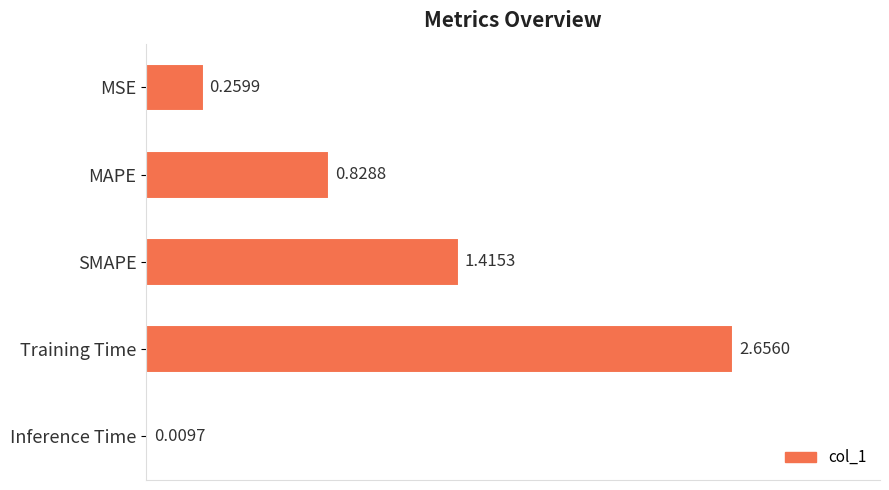

What is the sum of the values at MAPE and SMAPE?

2.2